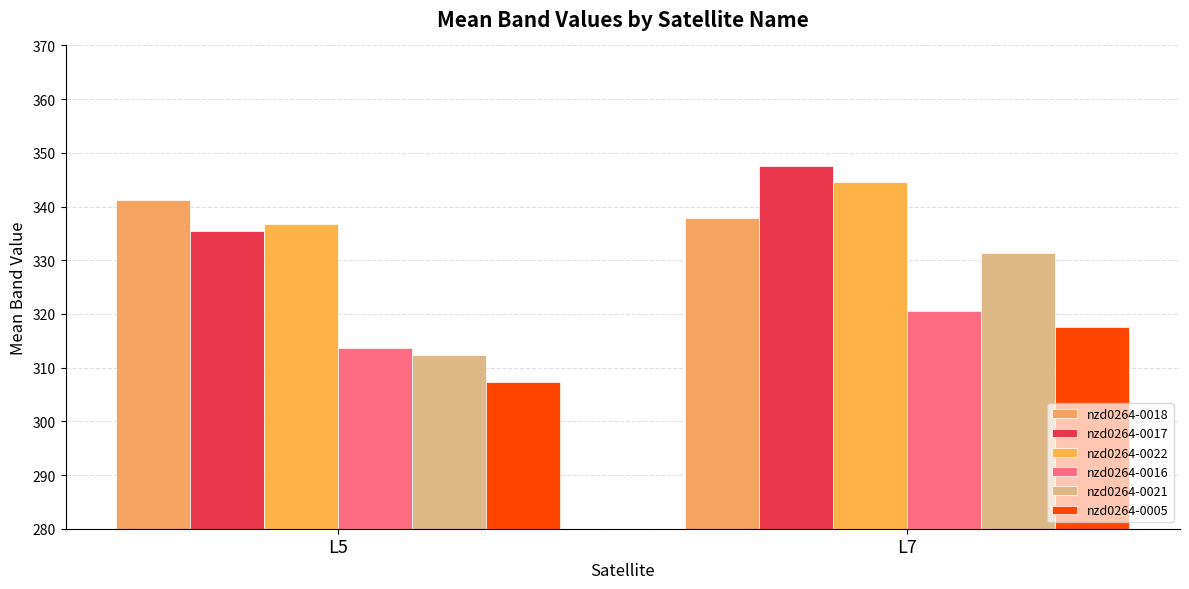

Which has a higher value, L5 or L7?

L5